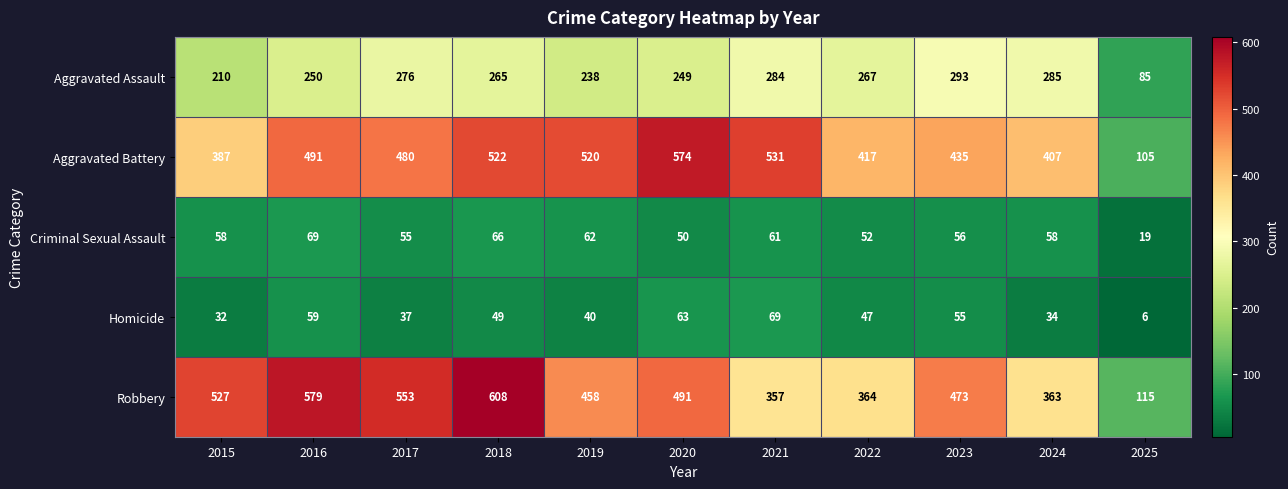

What is the difference between the maximum and minimum values in the Aggravated Battery series?

469